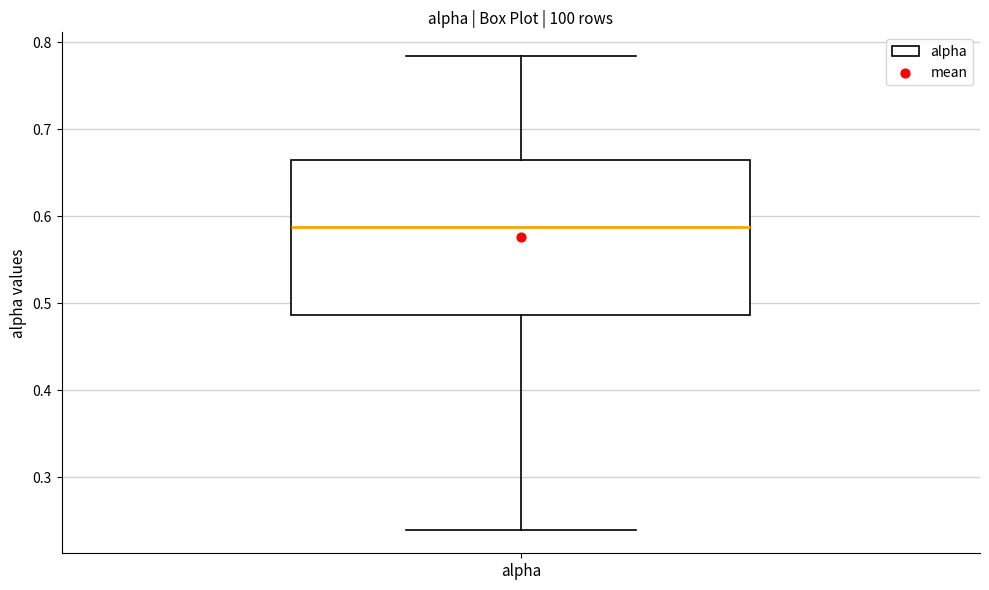

Read this box plot against the y-axis: the position of the median line, the range covered by the box, and the ends of both whiskers. The values are not printed on the chart, so give them approximately, as read against the axis.

median 0.59, box 0.49 to 0.66, whiskers 0.24 to 0.78